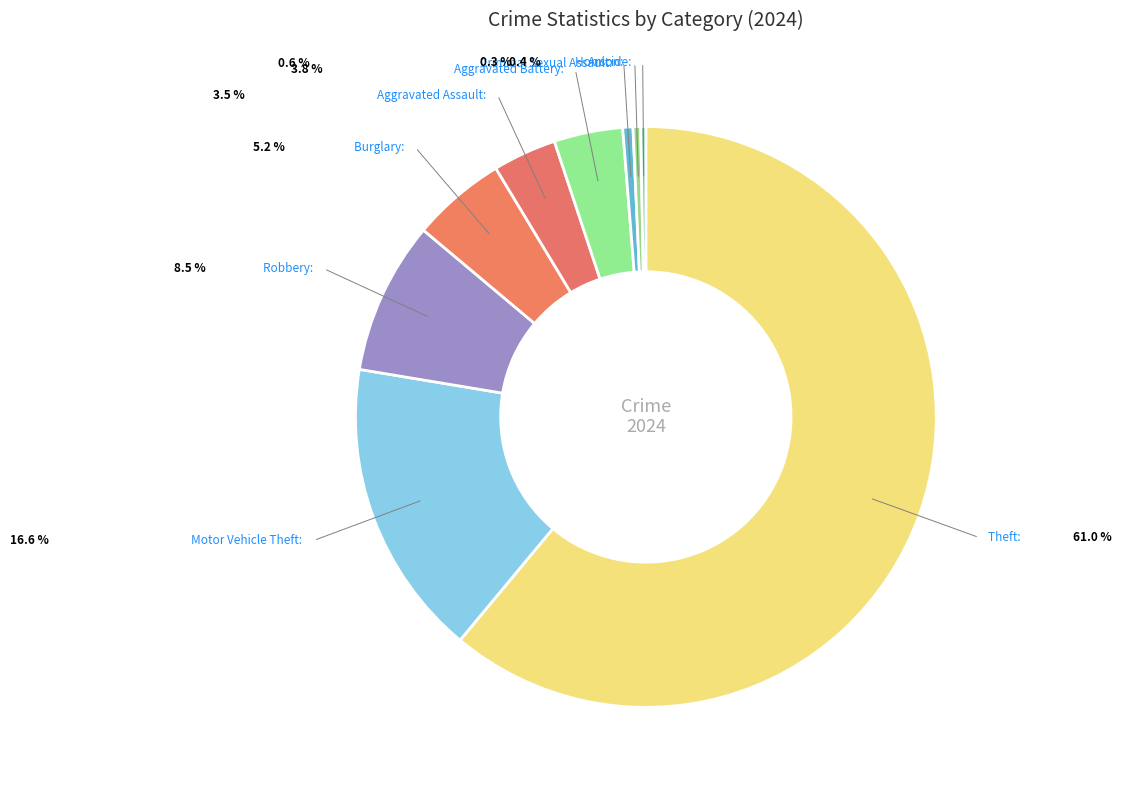

The Aggravated Assault slice represents 9% of the pie. True or false?

False